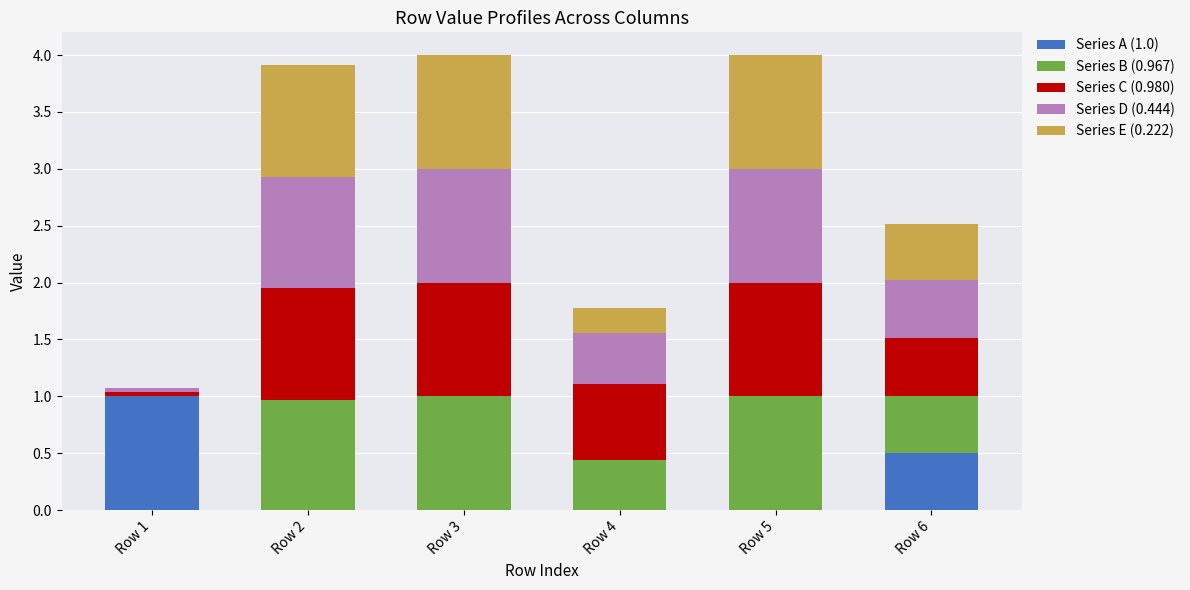

What is the total value across all series at Row 6?

2.5